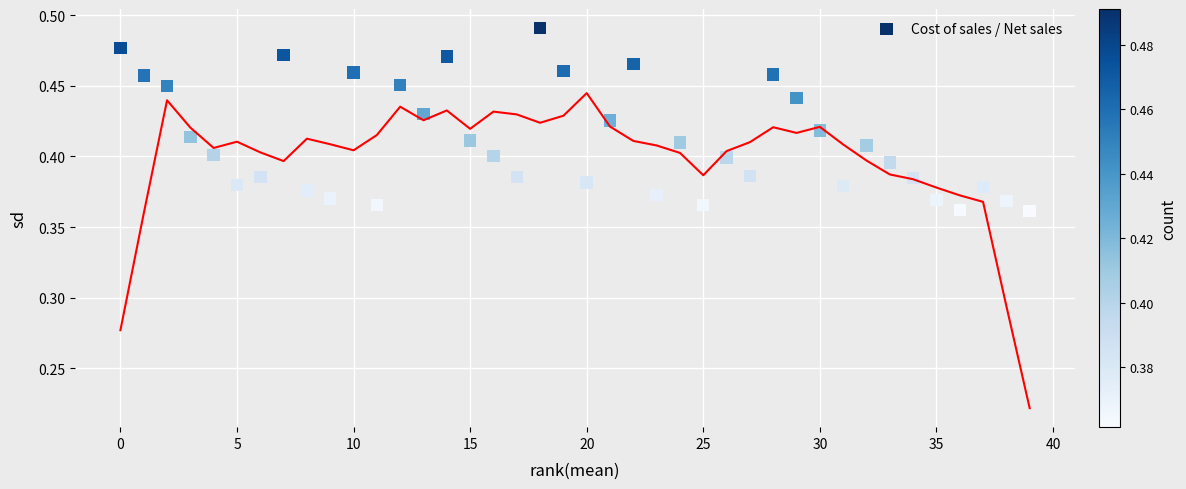

What is the range of X values (max minus min)?

39.0